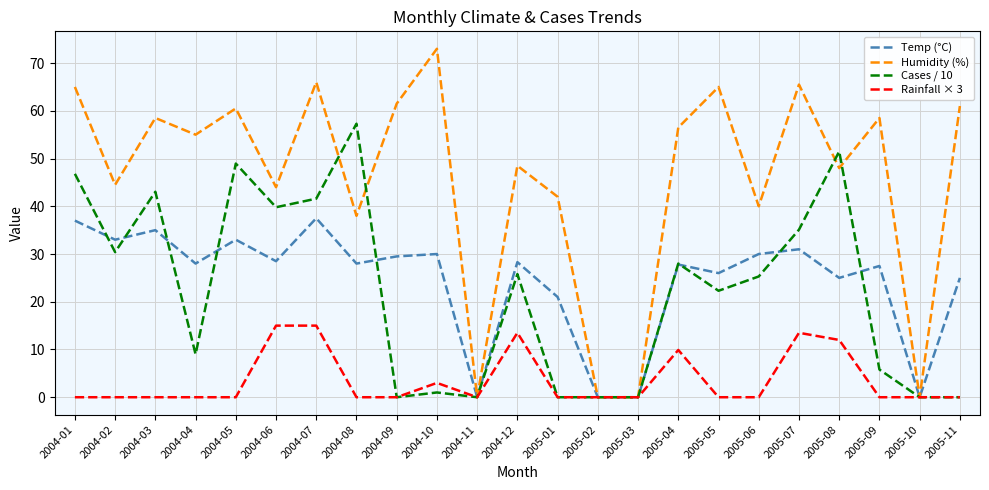

What position from the left is 2004-04?

4